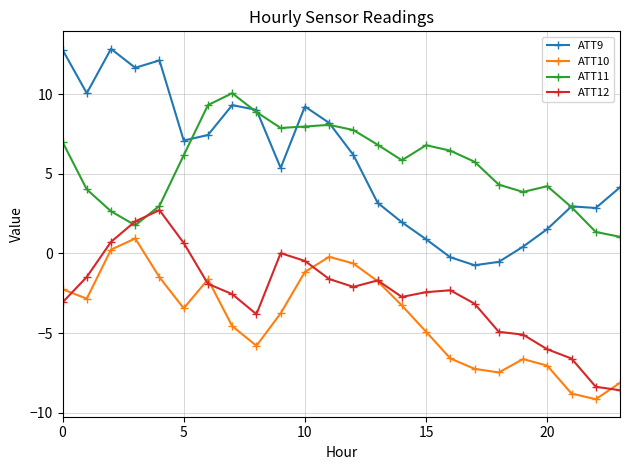

Count the number of data series in this chart.

4